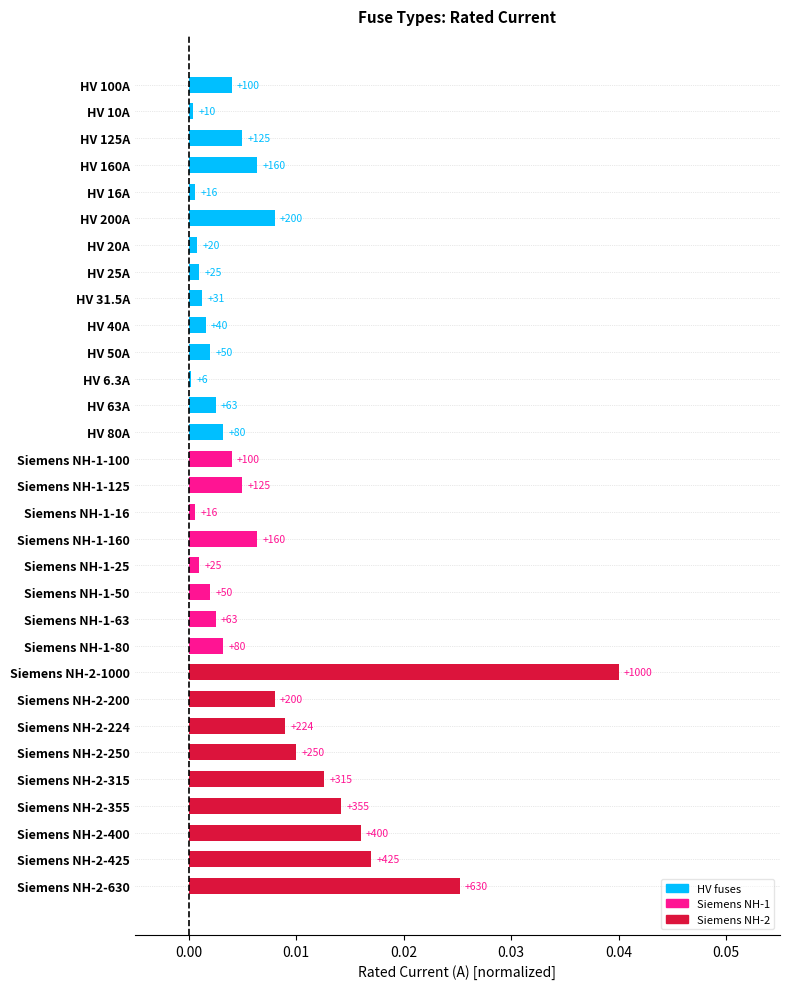

The value at HV 31.5A is 0.0. True or false?

True